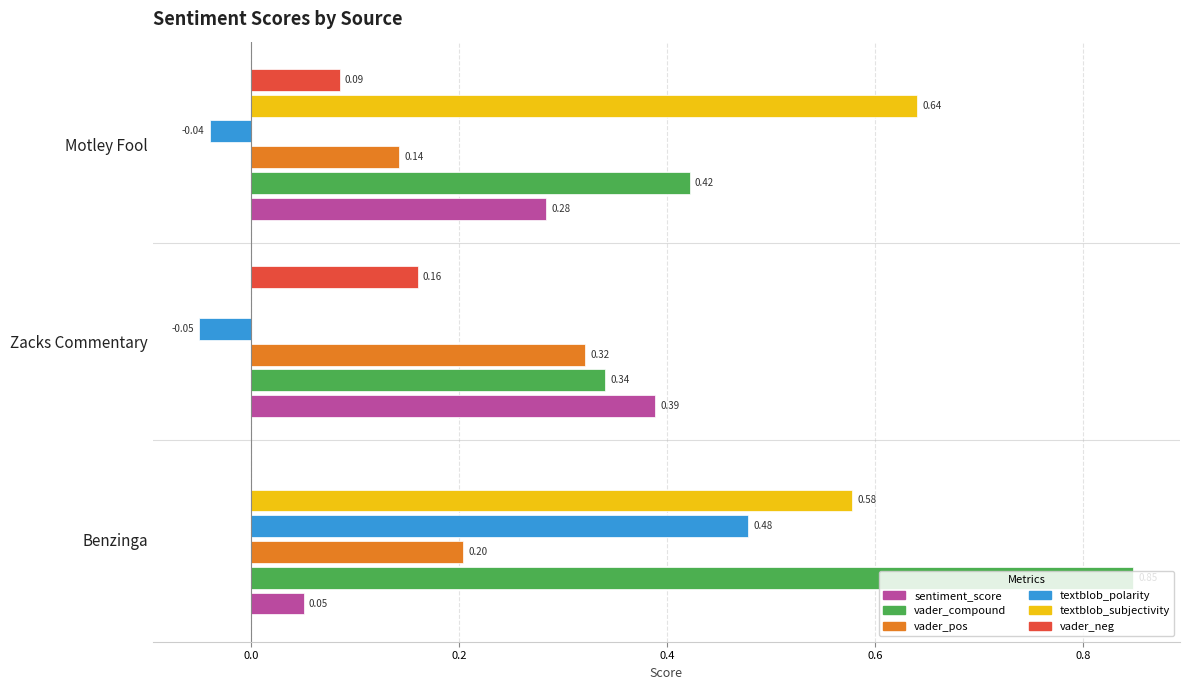

At which category does the chart reach its peak across all series?

Benzinga